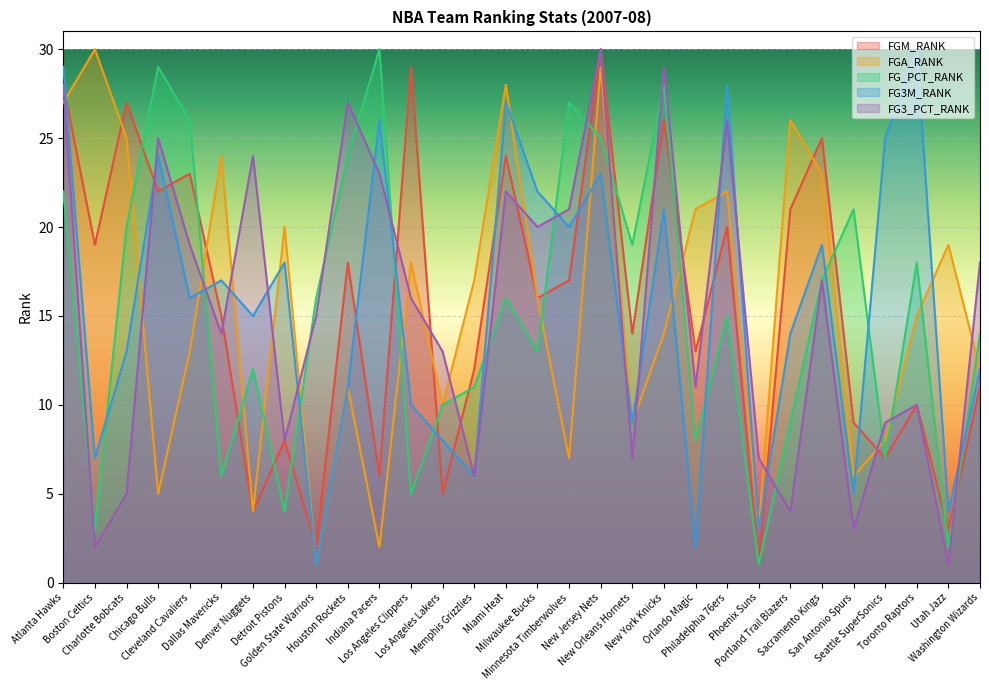

Does the chart display data point markers on the line(s)?

No